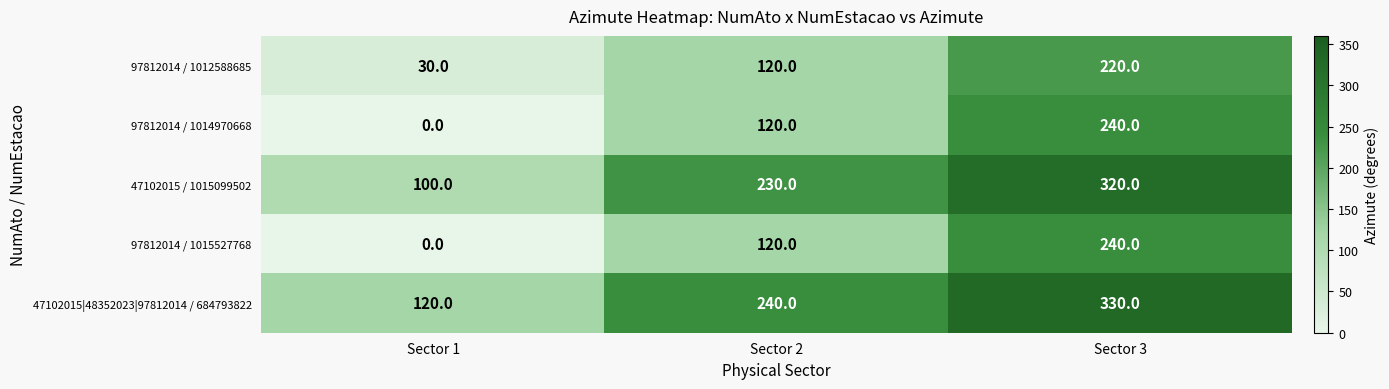

What is the difference between the highest and lowest values at Sector 3?

110